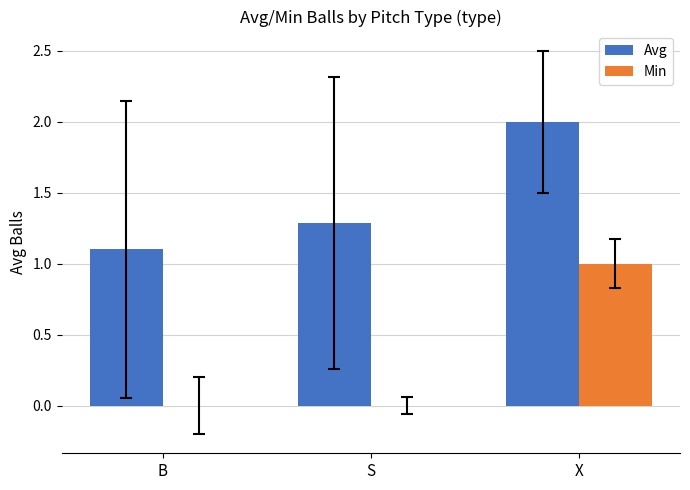

True or false: Min has a value of 0.4 at B.

False